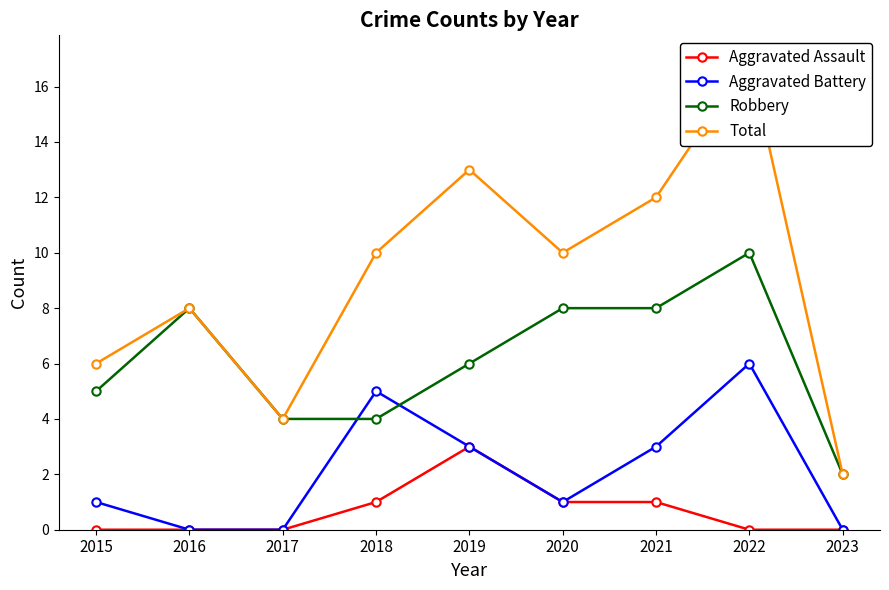

The value of Aggravated Assault at 2020 is 1. True or false?

True